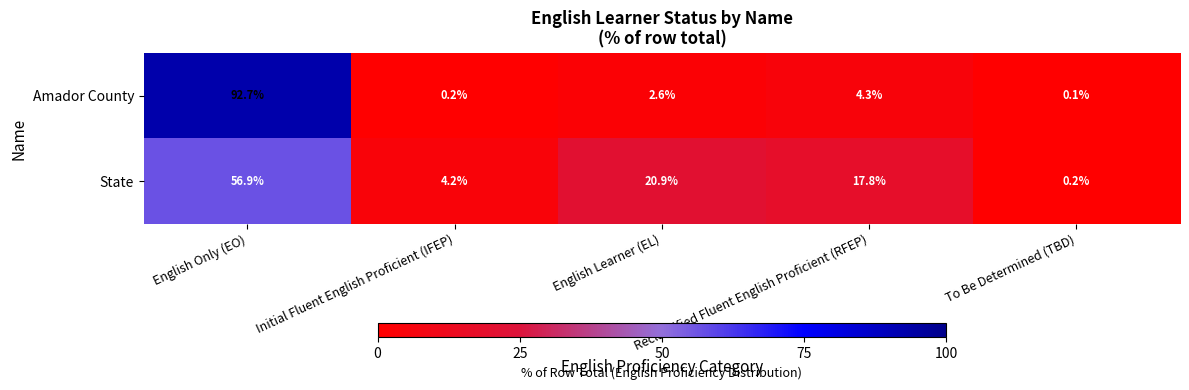

Which series has the largest total across all categories?

State